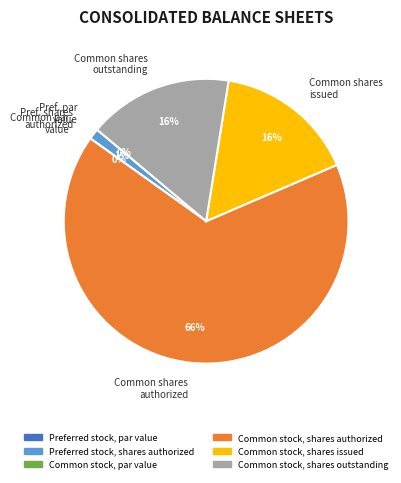

To the nearest percent, what portion does Preferred stock, shares authorized represent?

1%